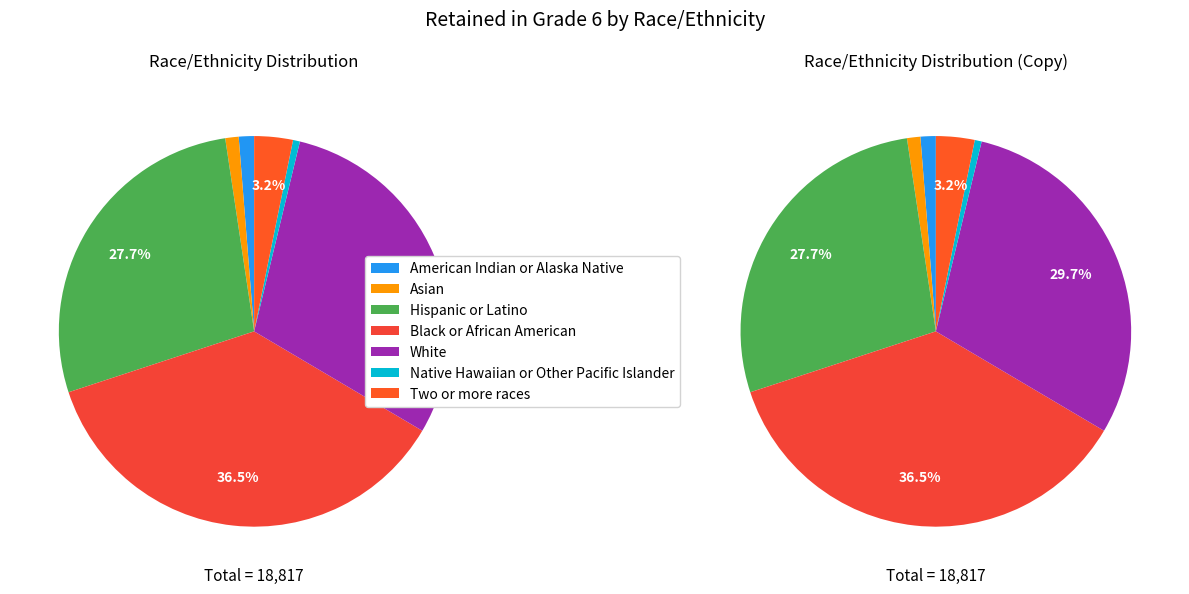

Combined, what portion of the pie is Native Hawaiian or Other Pacific Islander and Black or African American?

37.0%